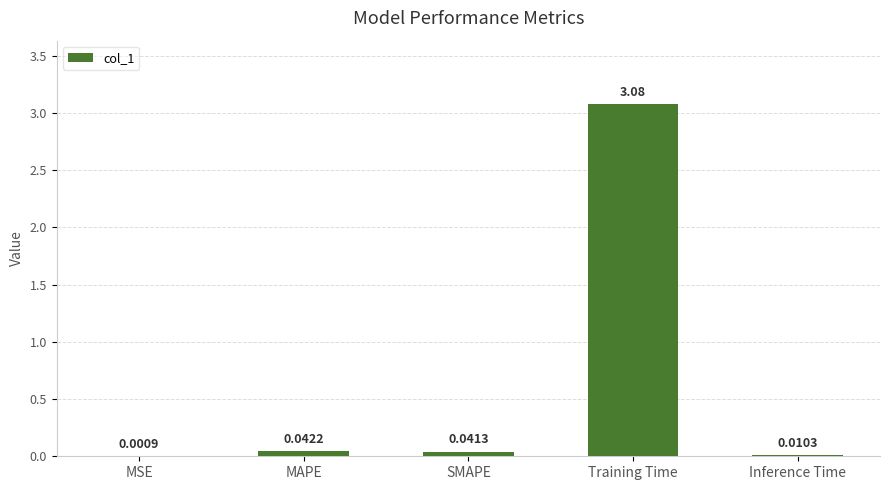

Which has a higher value, MSE or Inference Time?

Inference Time